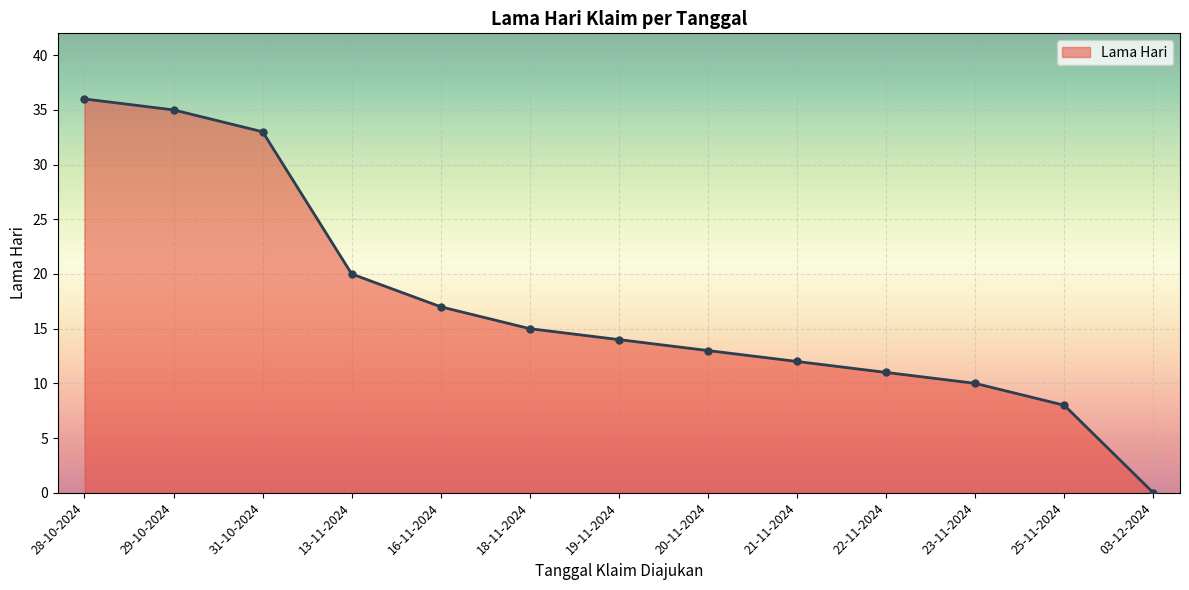

List the labels in order of value, smallest first.

03-12-2024, 25-11-2024, 23-11-2024, 22-11-2024, 21-11-2024, 20-11-2024, 19-11-2024, 18-11-2024, 16-11-2024, 13-11-2024, 31-10-2024, 29-10-2024, 28-10-2024